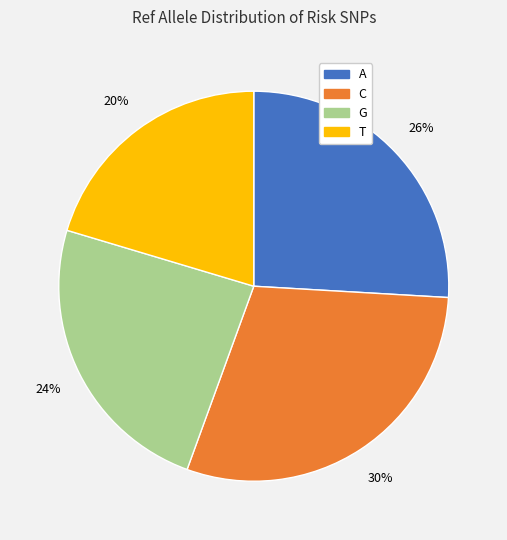

Is it true that A is 26% of the pie?

True